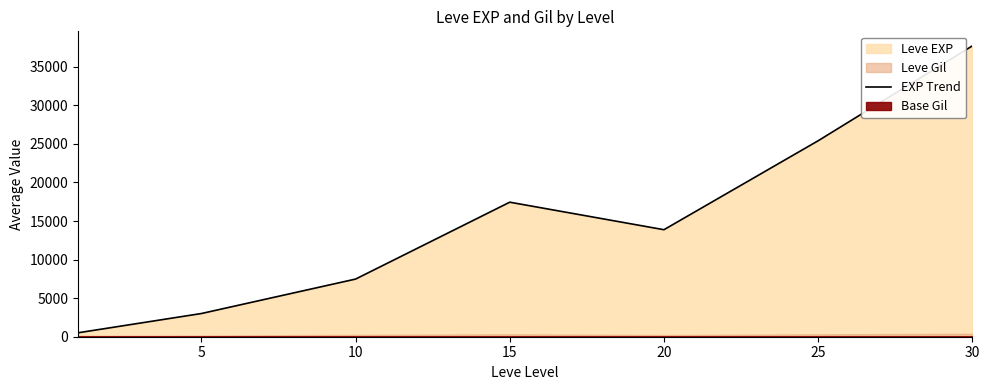

Does the chart have visible grid lines?

No